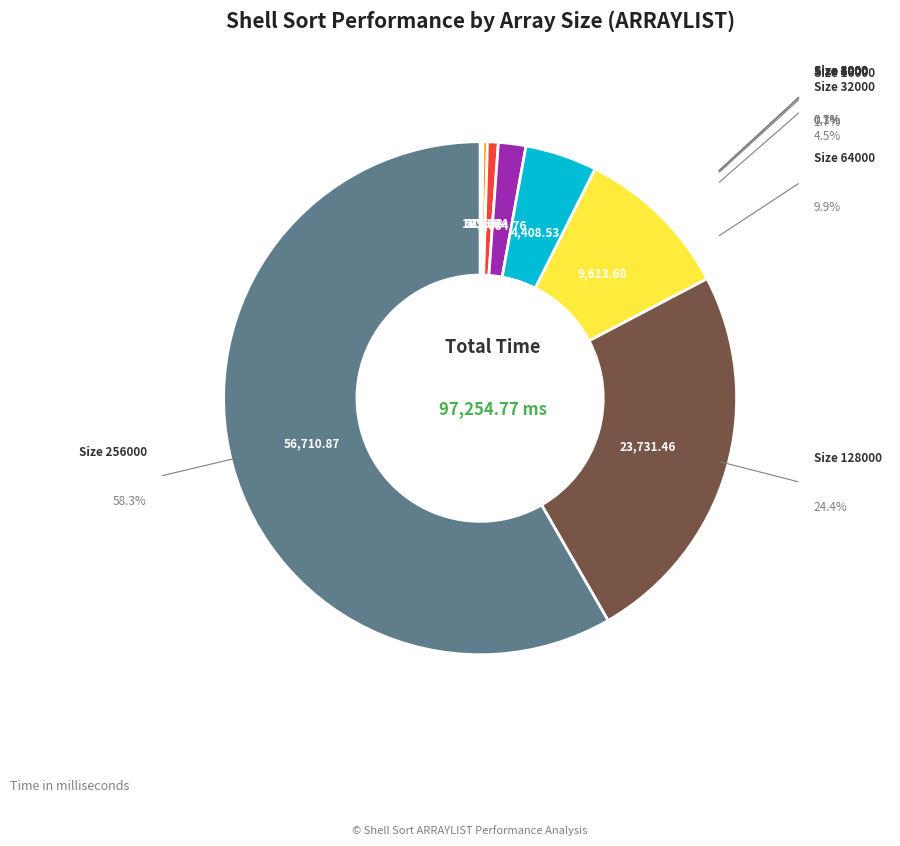

Is there a majority slice in this chart?

Yes